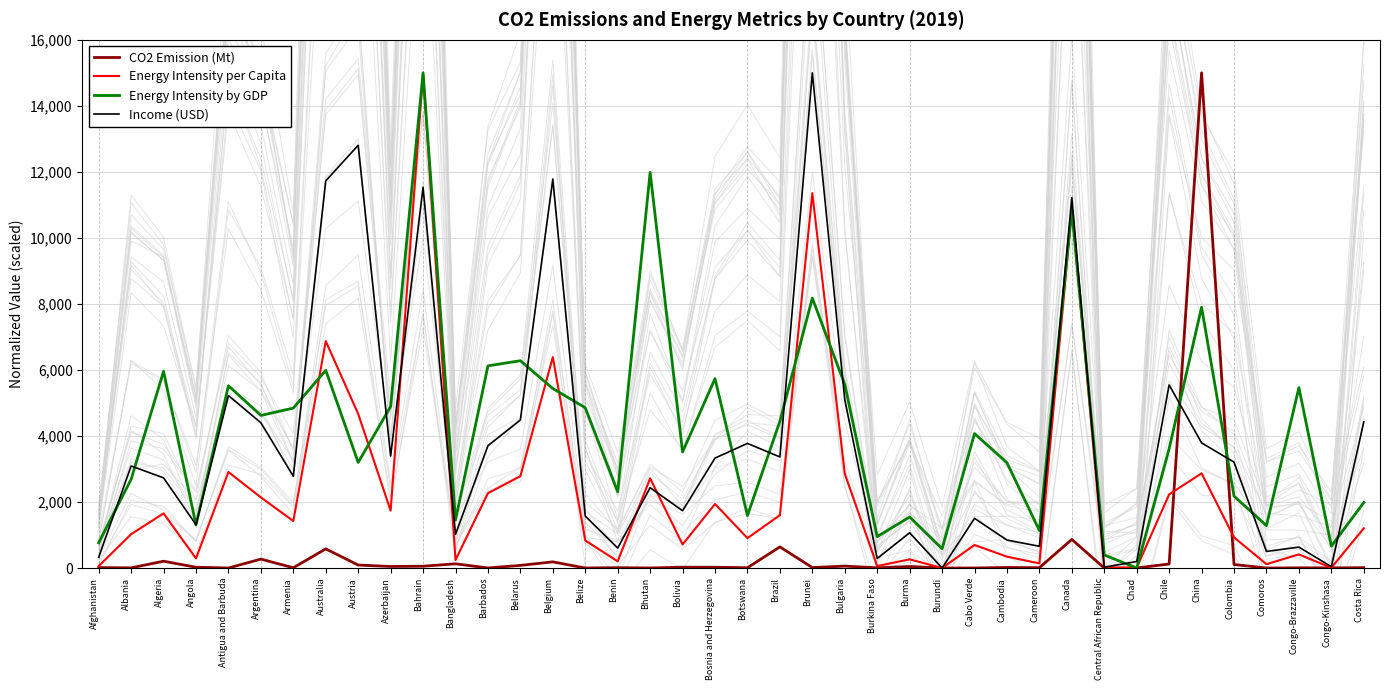

Count the number of data series in this chart.

4